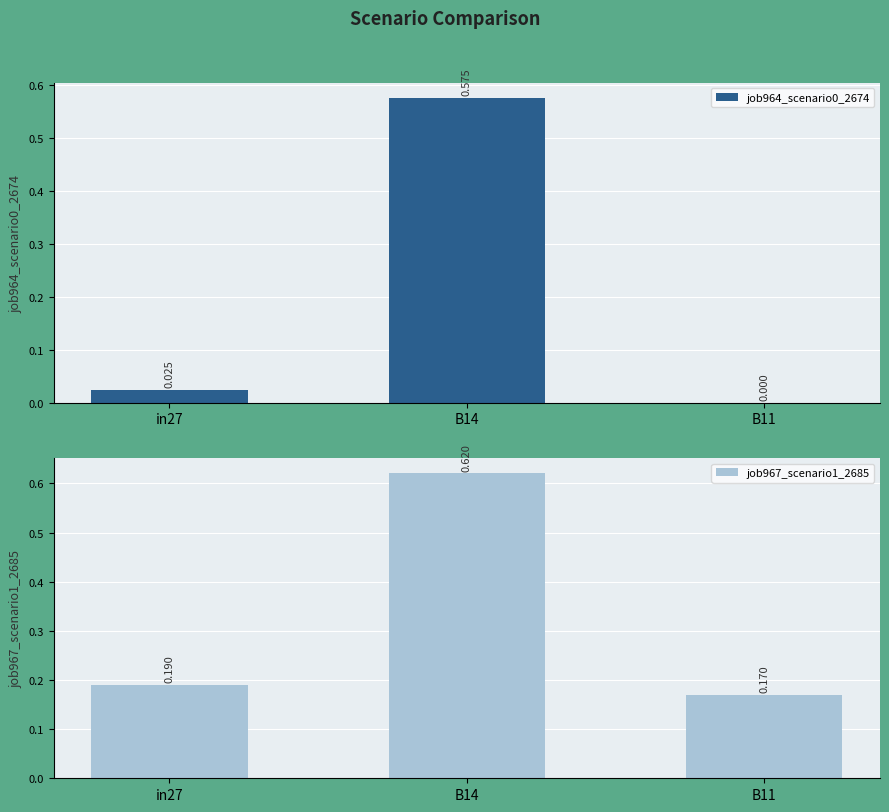

How many data points in job964_scenario0_2674 are above 0?

2